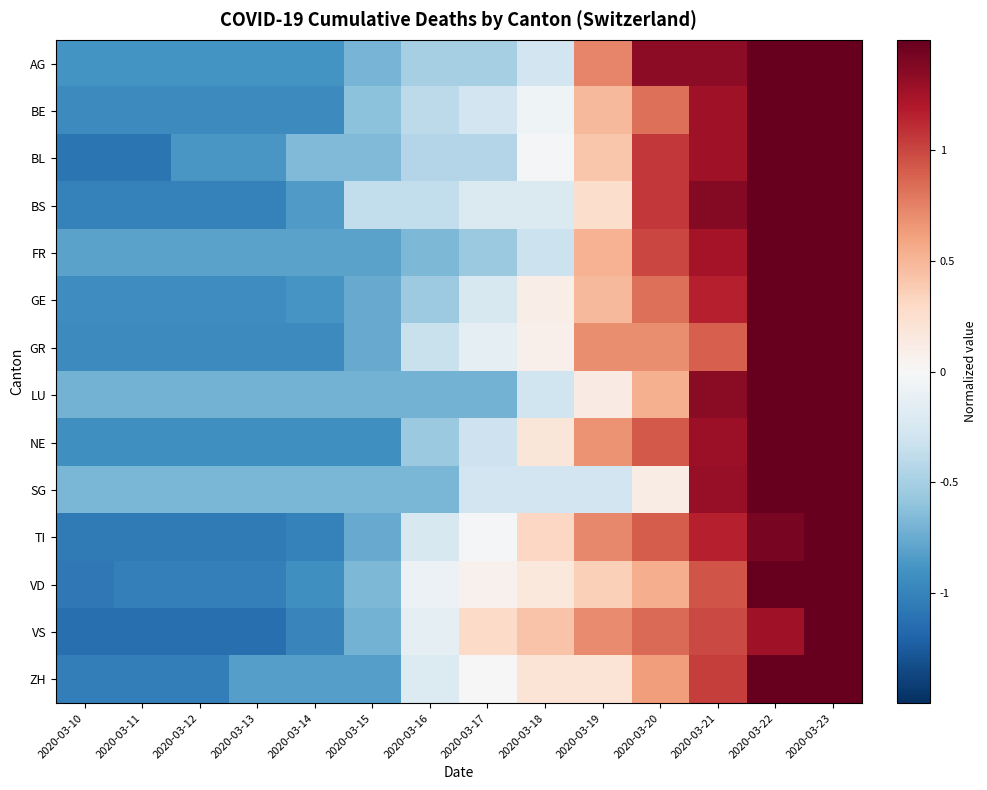

Between 2020-03-15 and 2020-03-18, which series saw the biggest shift?

VS